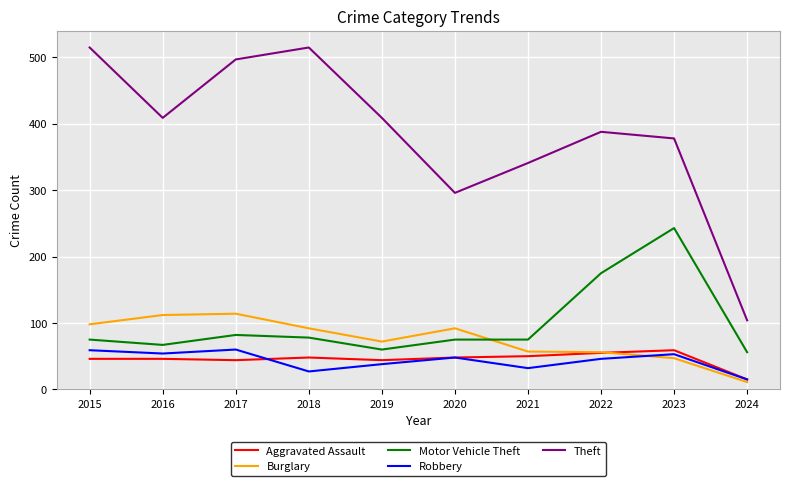

What is the total value across all series at 2015?

793